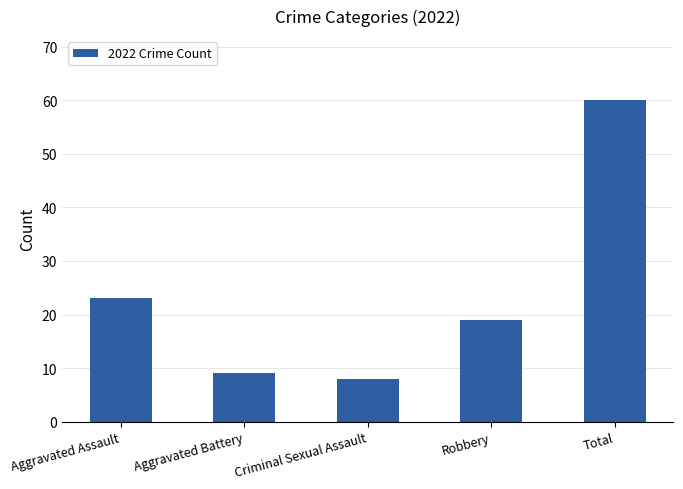

Where does the data first go above 19?

Aggravated Assault